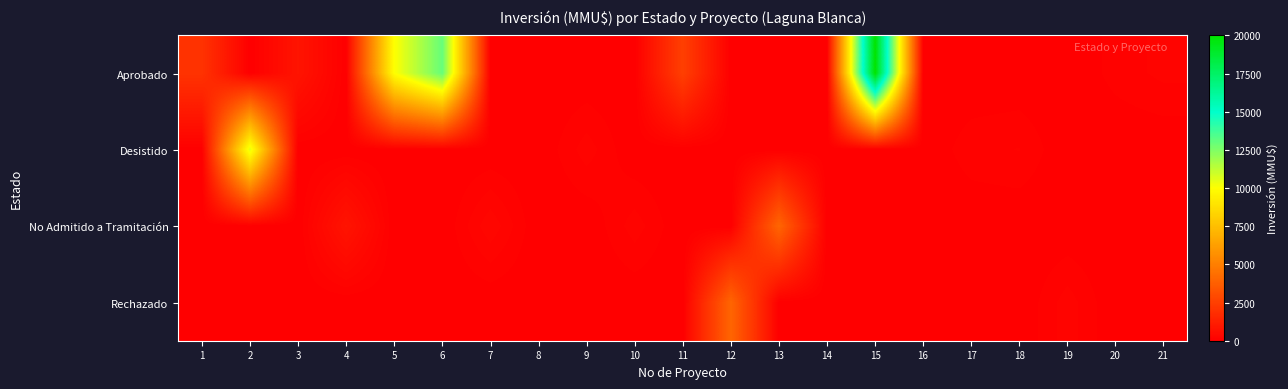

At which category is the sum across all series the highest?

15